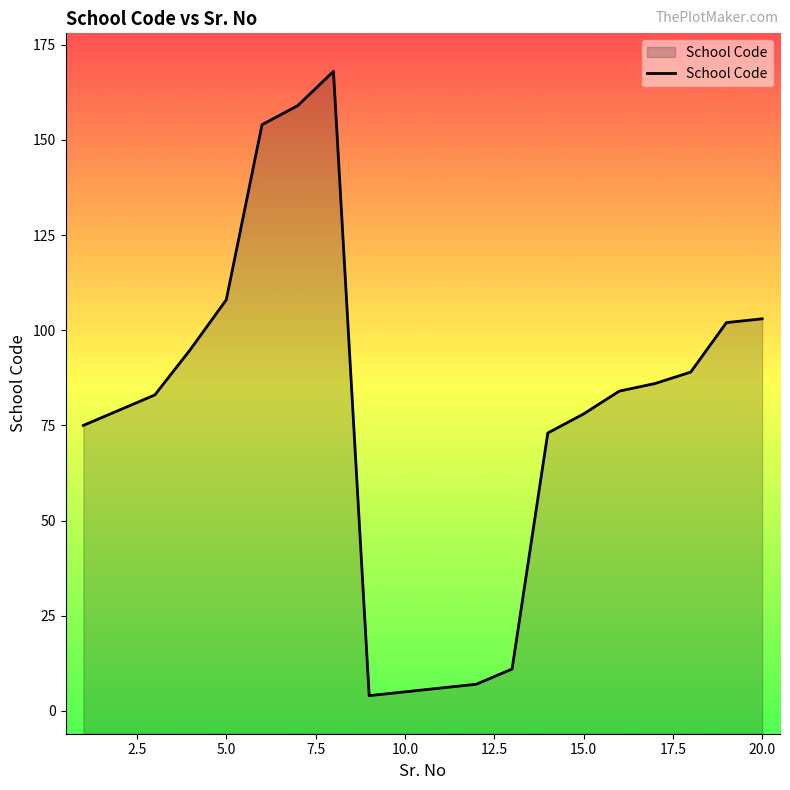

What is the average value?

78